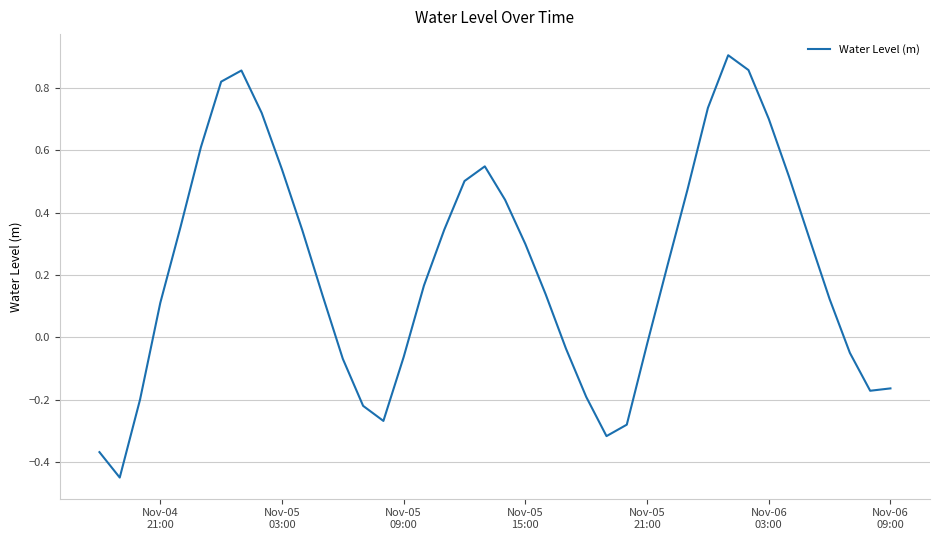

Does the chart display data point markers on the line(s)?

No